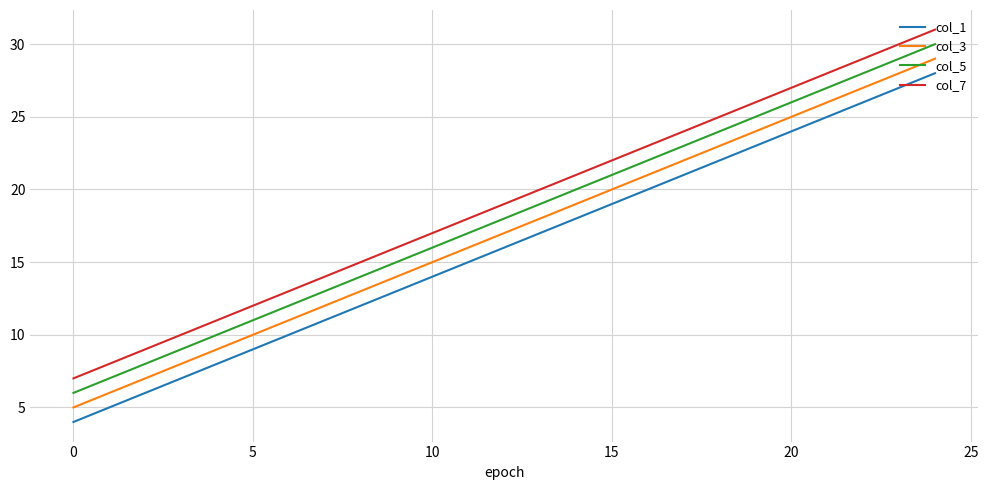

Rank the series by their average value, from lowest to highest.

col_1, col_3, col_5, col_7